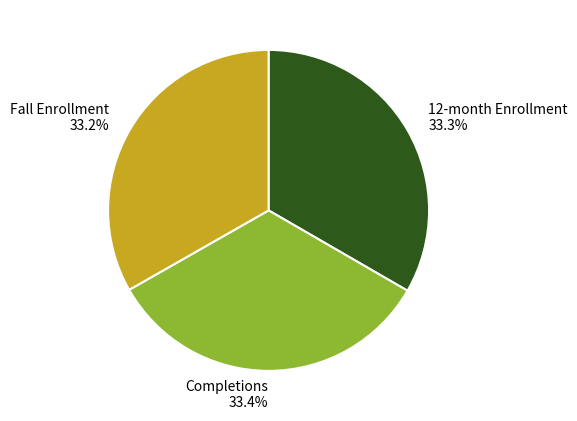

True or false: Fall Enrollment accounts for 33% of the total.

True